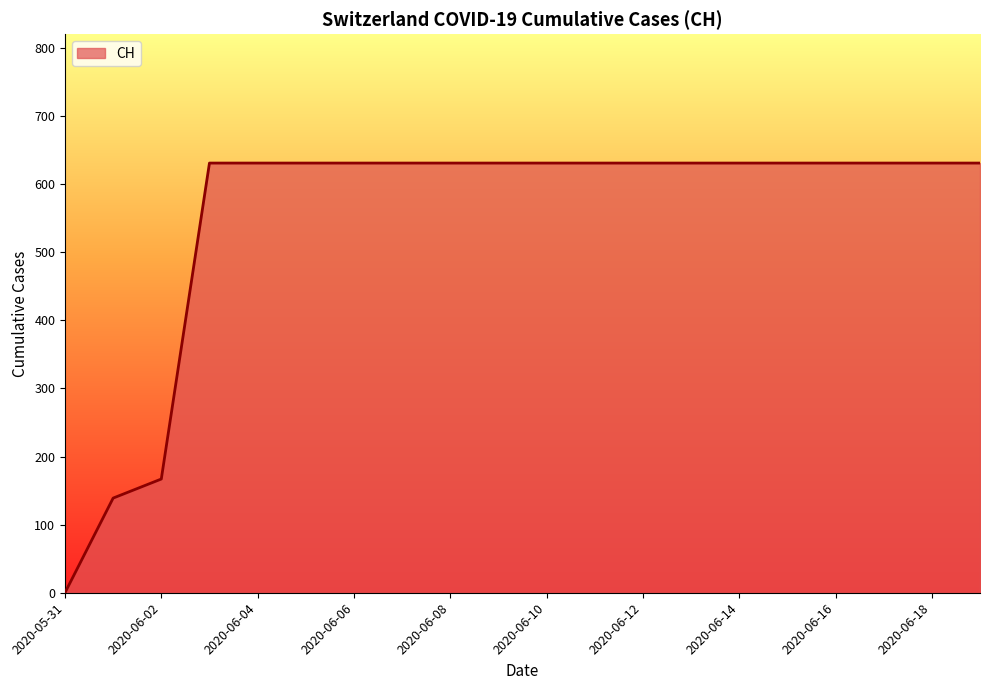

What is the difference between the maximum and minimum values?

631